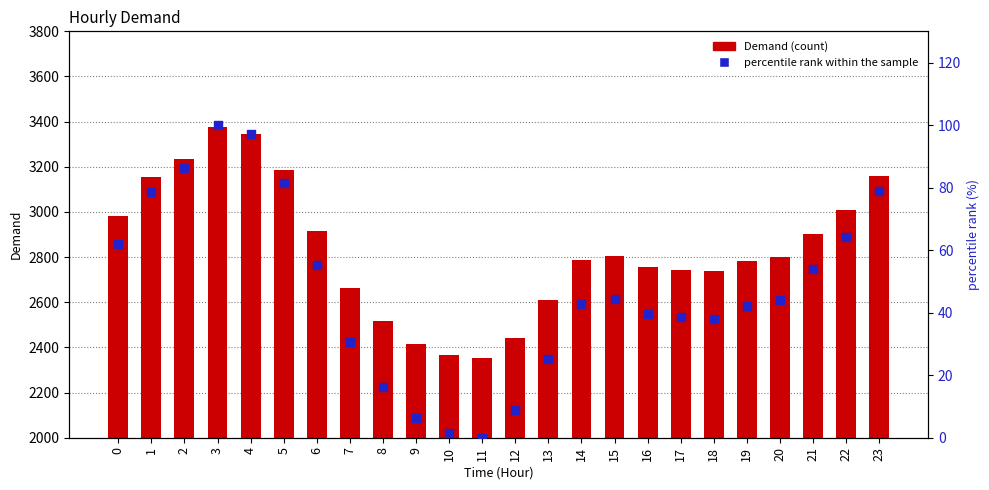

Which series contains the lowest Y value?

percentile rank within the sample